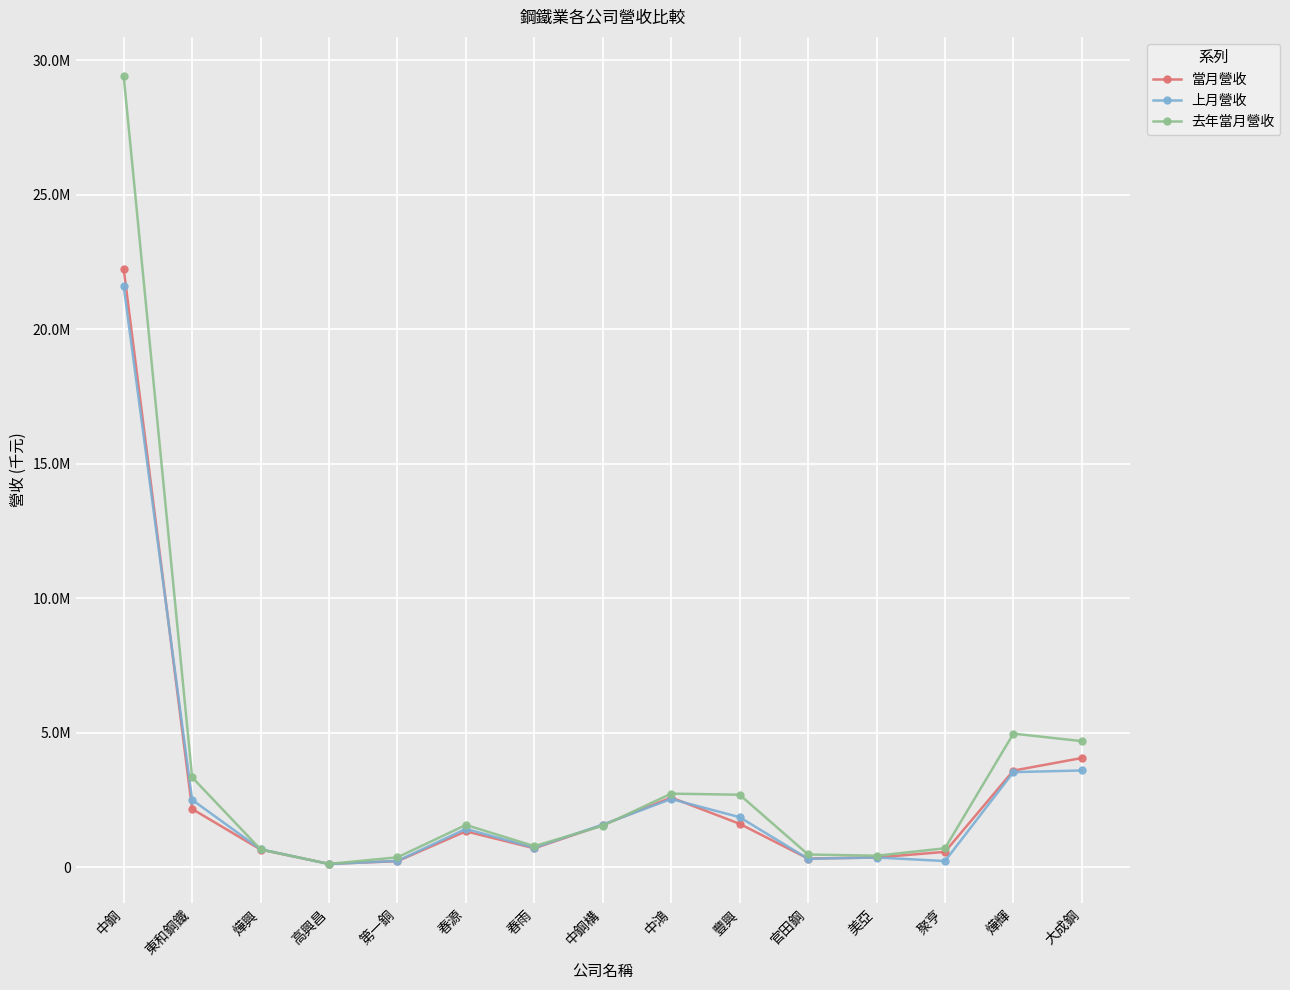

At which category is the sum across all series the highest?

中鋼